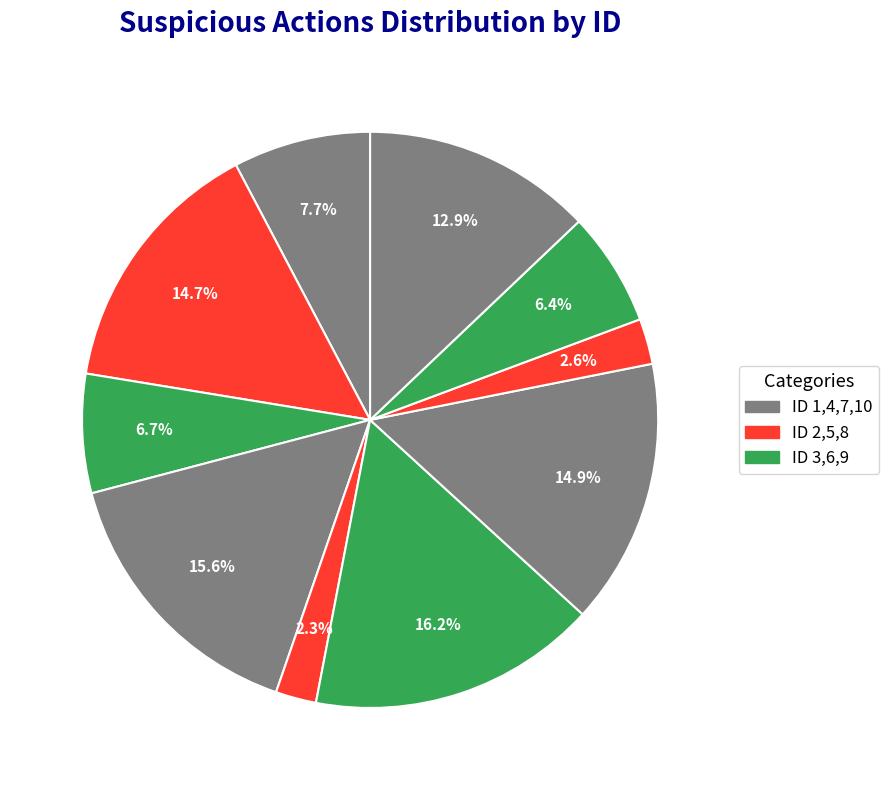

Count the number of slices in the pie.

10